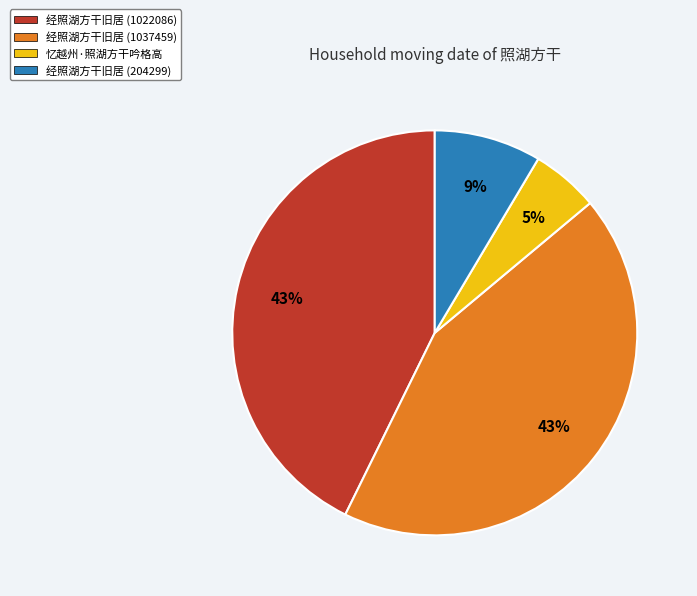

To the nearest percent, what portion does 经照湖方干旧居 (204299) represent?

9%